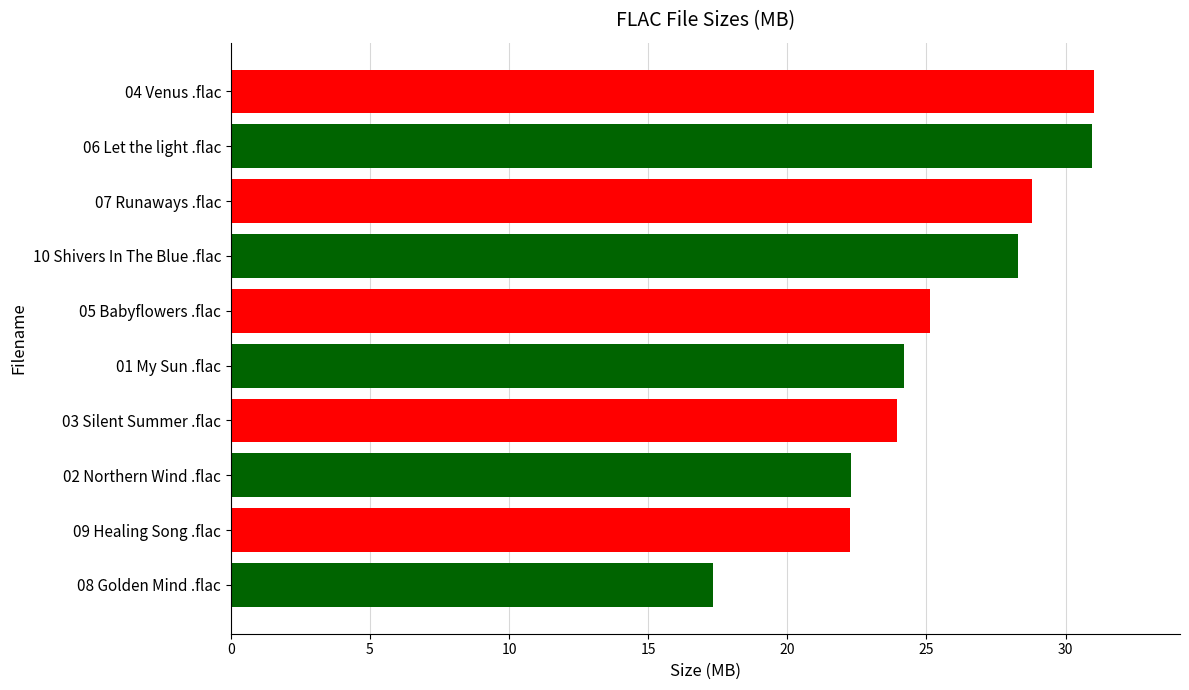

True or false: the data shows 31.0 at 04 Venus .flac.

True